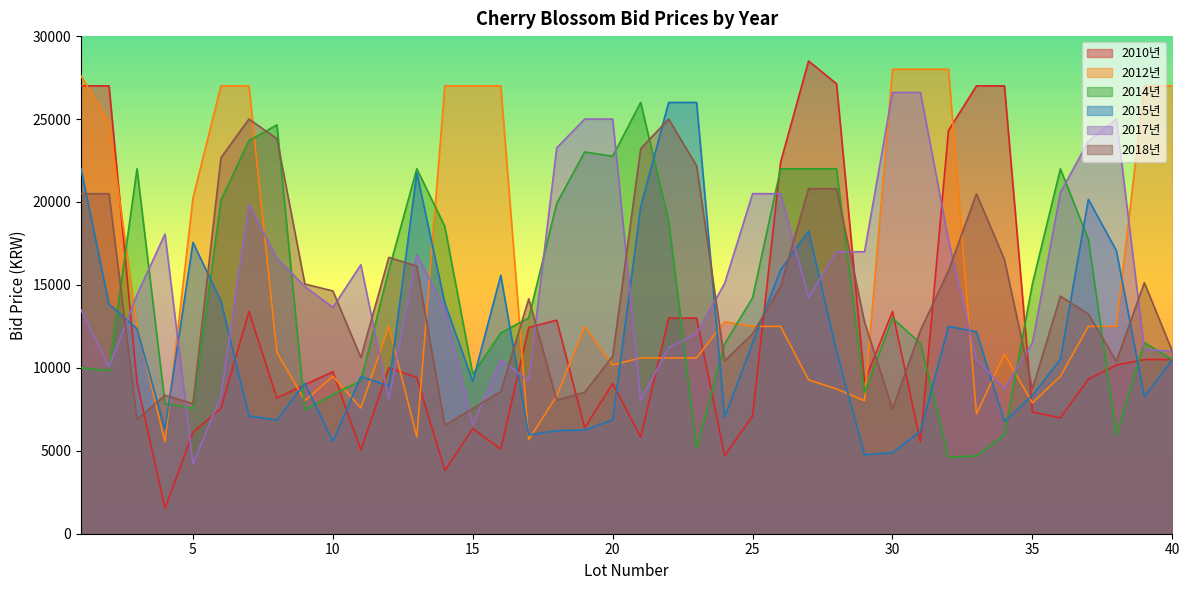

Does the chart have visible grid lines?

No